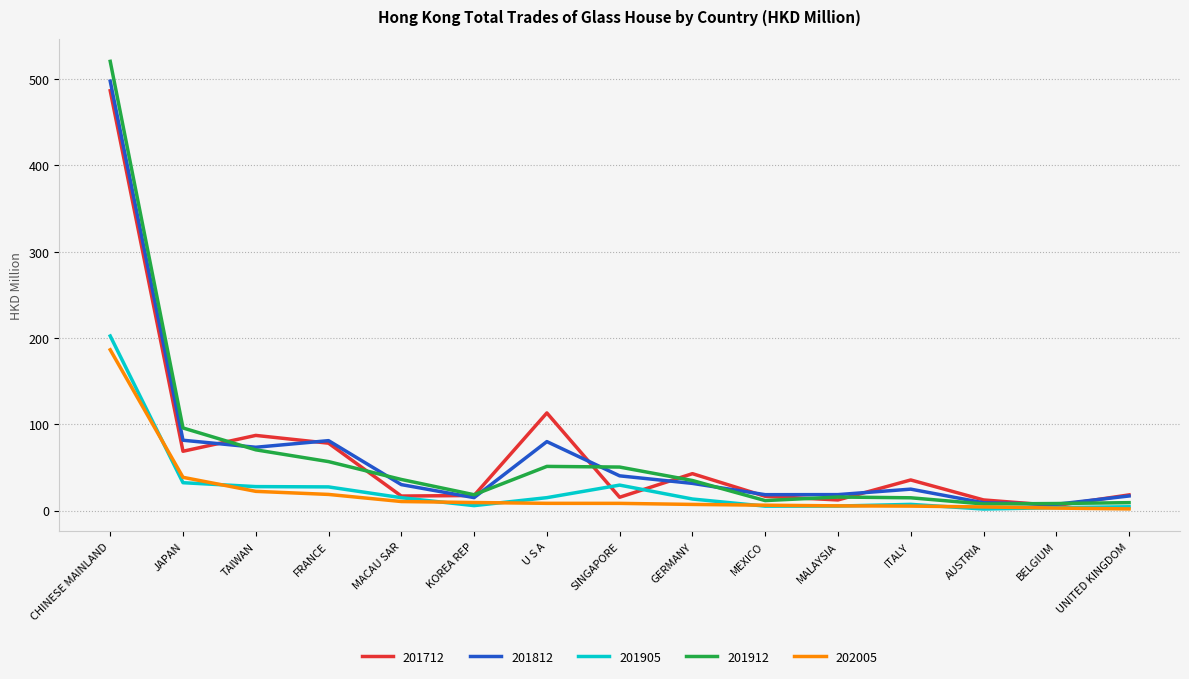

What is the approximate value of 201912 at MACAU SAR?

36.2